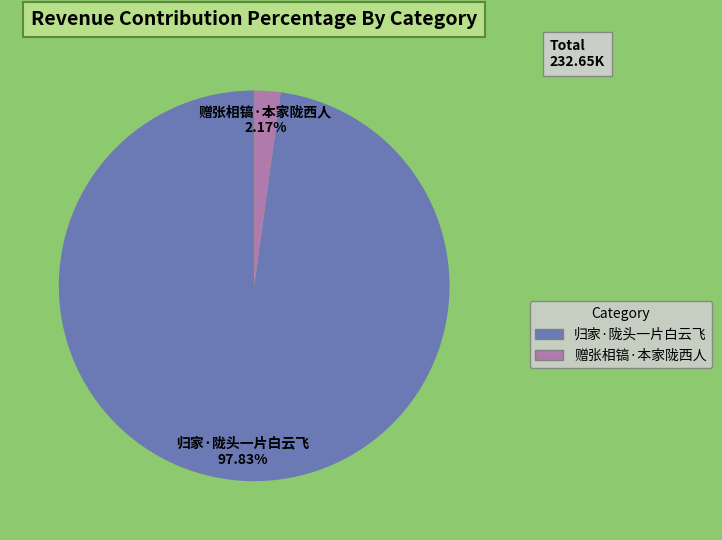

Approximately how many times larger is the value at 归家·陇头一片白云飞 compared to 赠张相镐·本家陇西人?

45.1